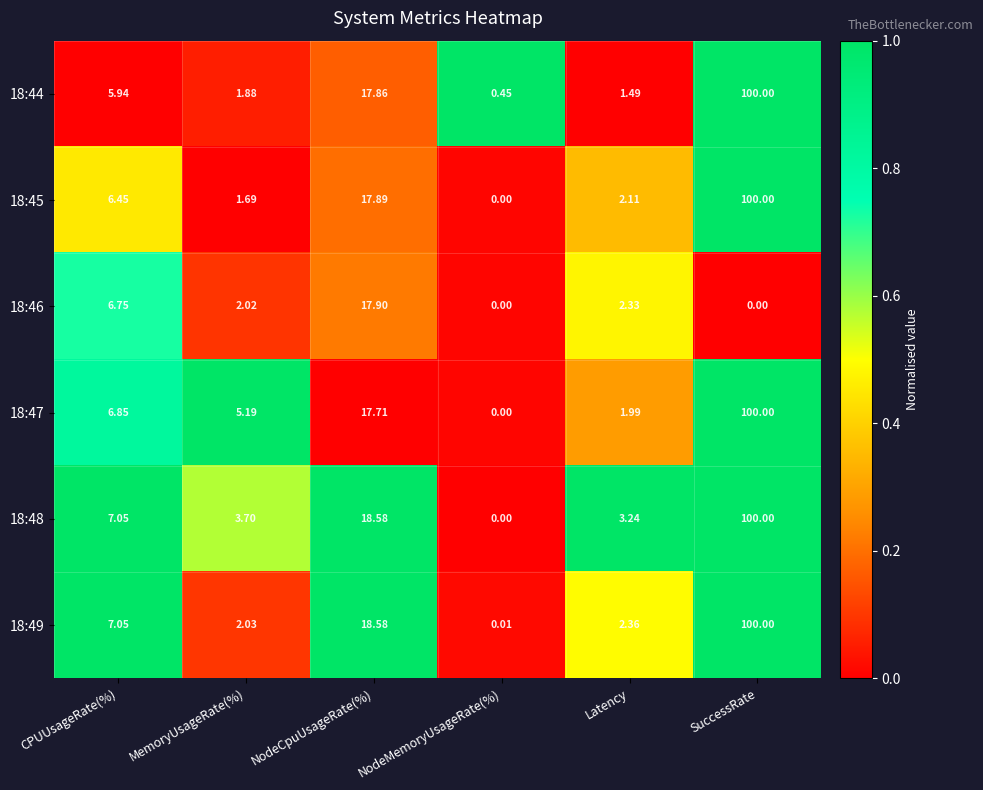

List the labels in order of 18:47 value, largest first.

SuccessRate, NodeCpuUsageRate(%), CPUUsageRate(%), MemoryUsageRate(%), Latency, NodeMemoryUsageRate(%)